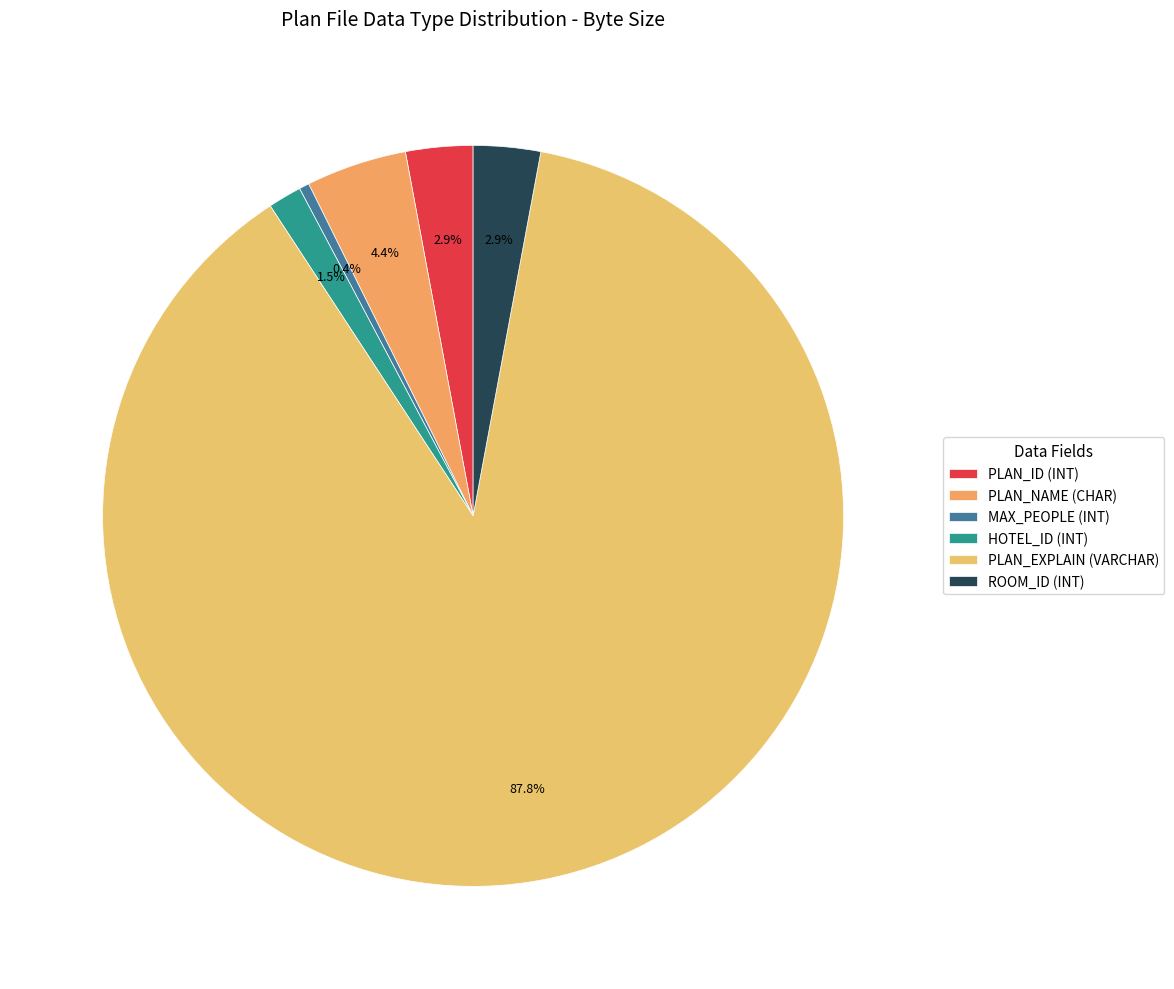

Combined, what portion of the pie is MAX_PEOPLE (INT) and HOTEL_ID (INT)?

1.9%